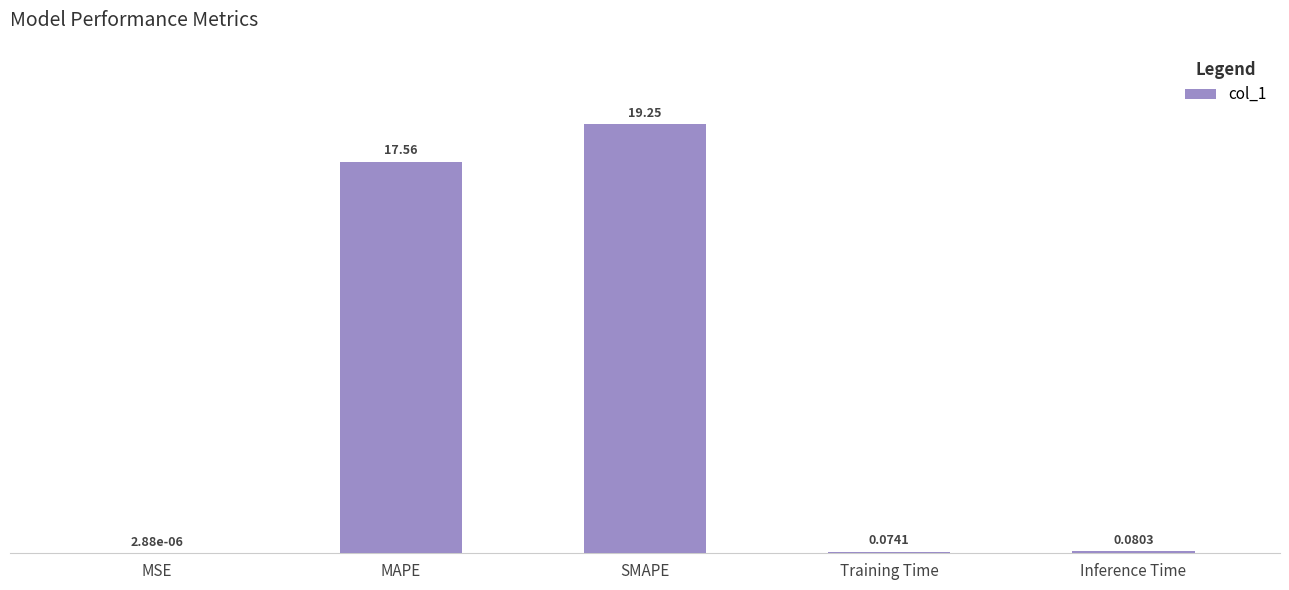

How many data points does each series have?

5